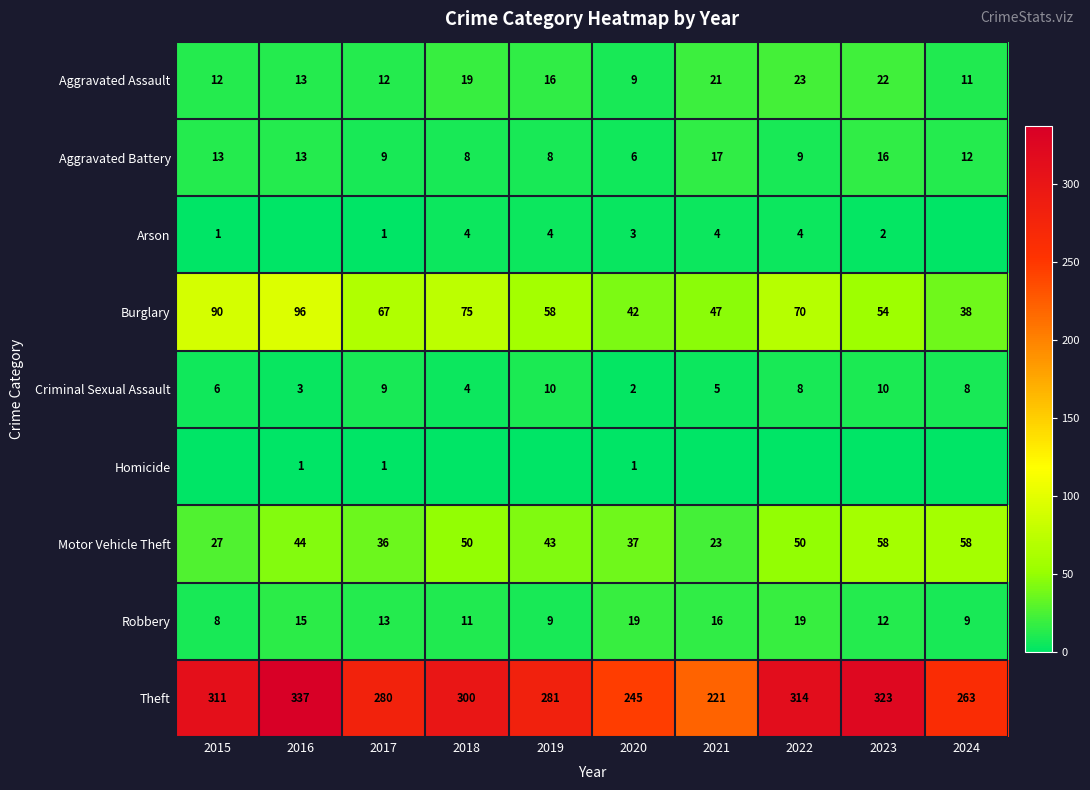

What is the sum of the Theft values at 2018 and 2023?

623